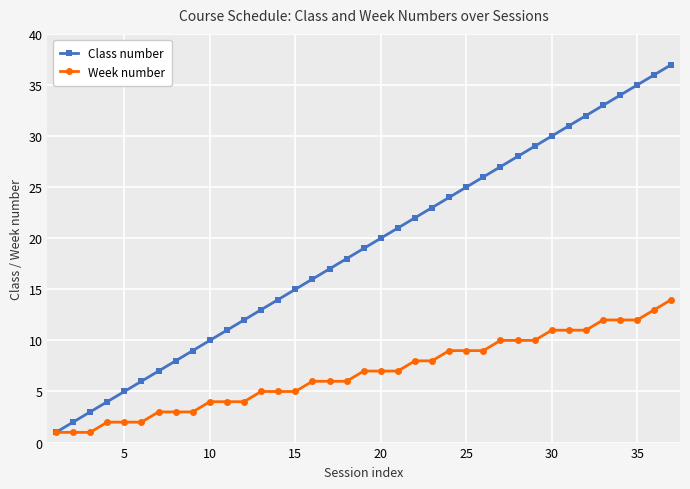

List the series in order of their peak value, lowest first.

Week number, Class number